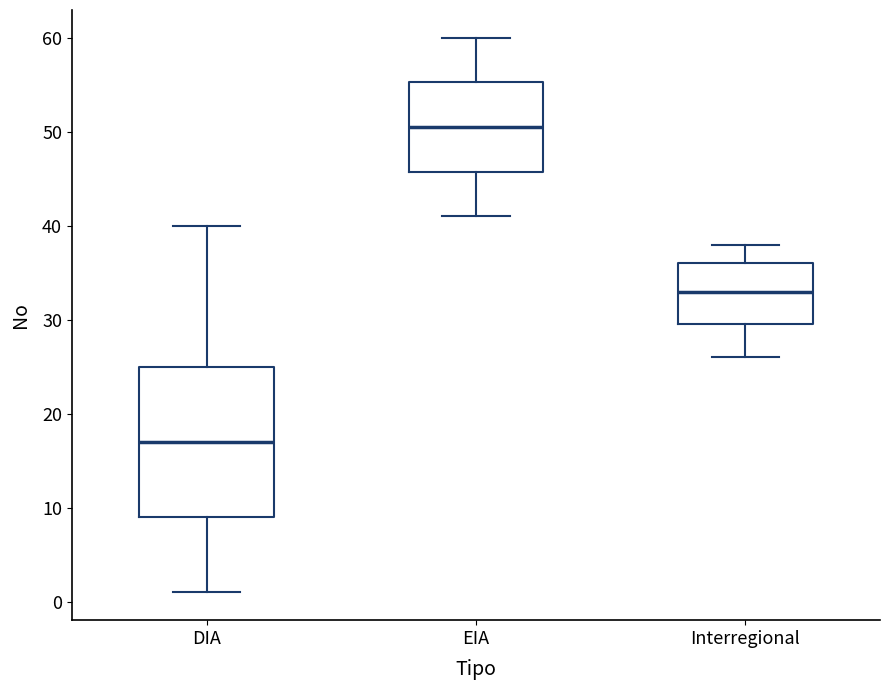

Where is the lower edge of the box for Interregional on the y-axis? The values are not printed on the chart, so give them approximately, as read against the axis.

30